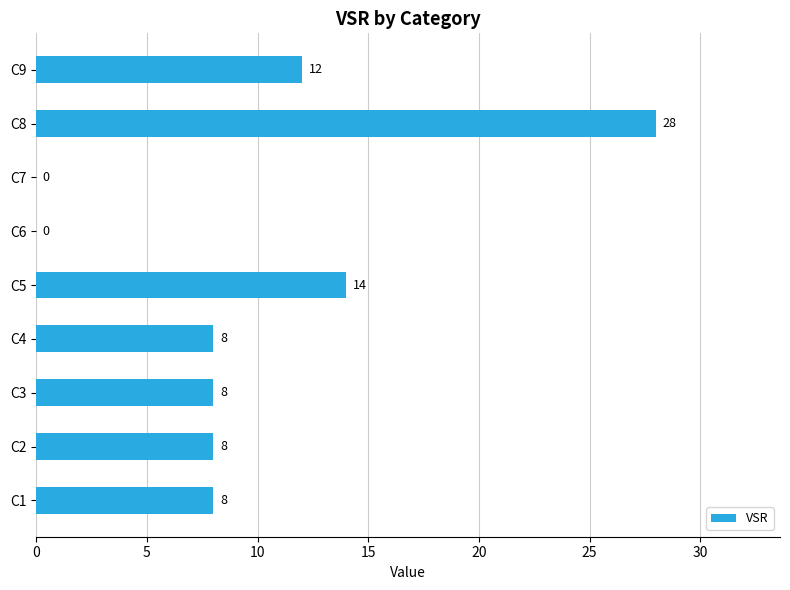

What is the maximum value shown in the chart?

28